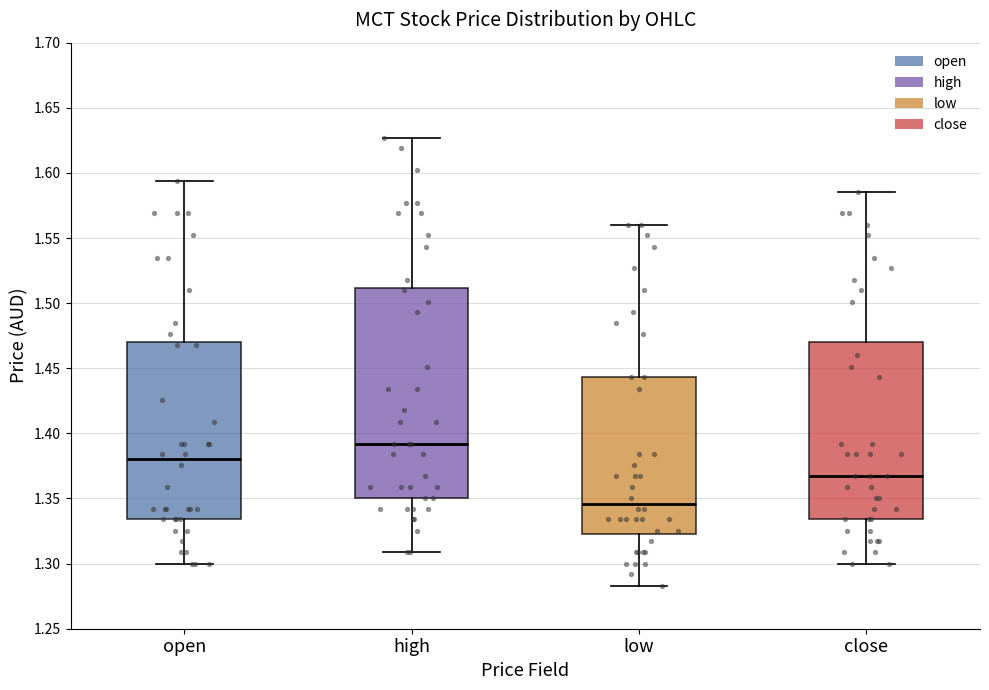

Which box is the tallest, from its lower edge to its upper edge?

high